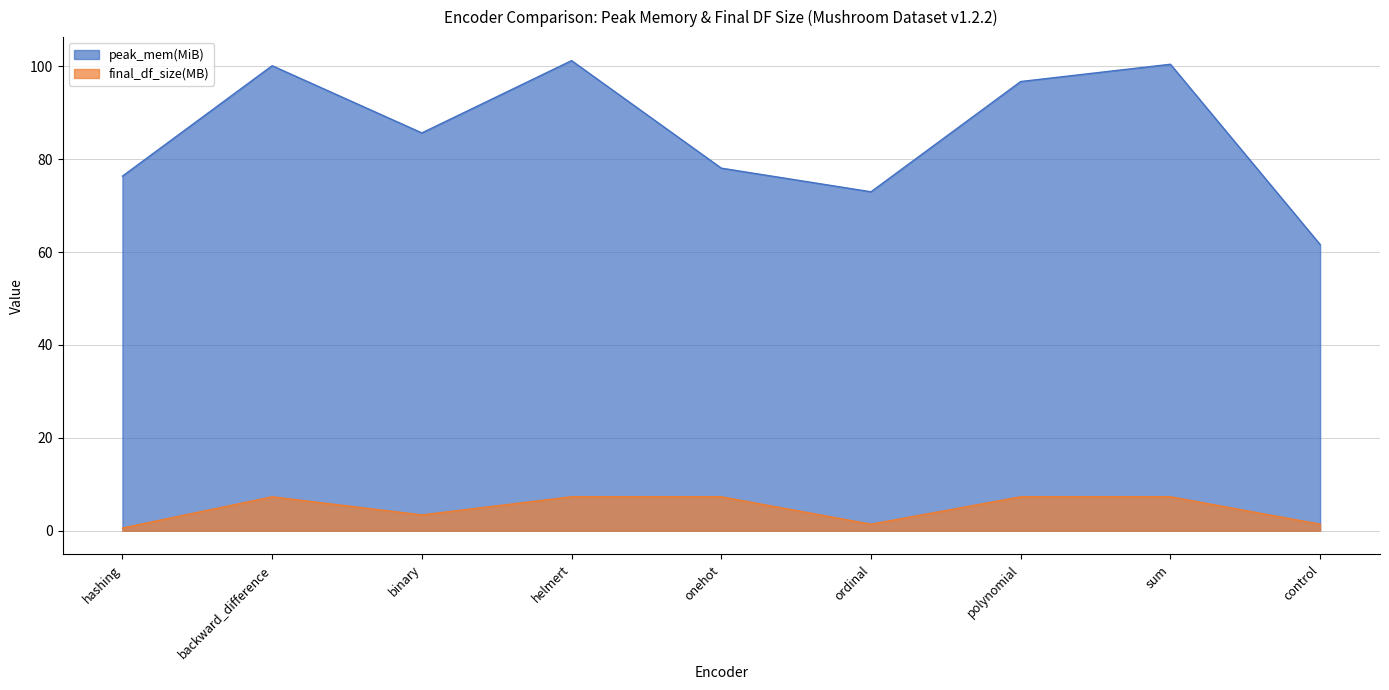

What is the value of the peak_mem(MiB) point at the 6th from the left?

73.0